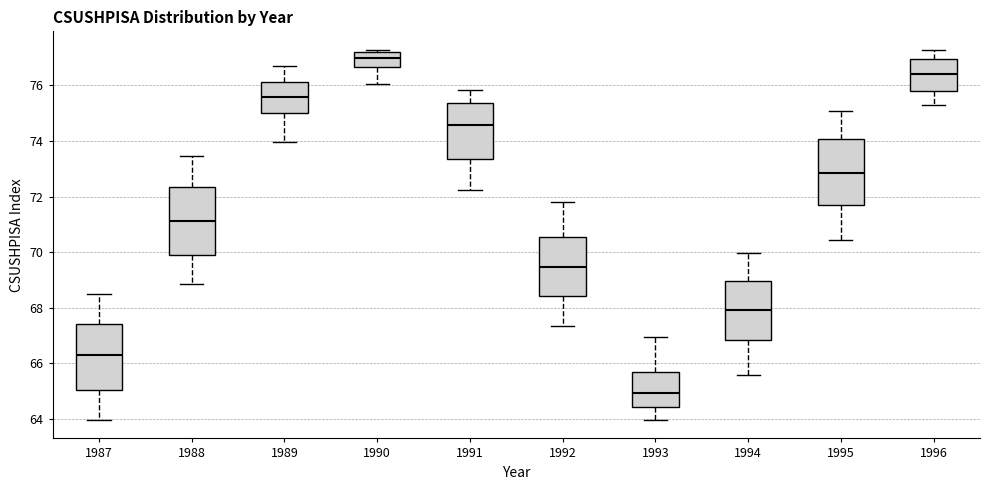

Reading left to right, read every box against the y-axis: the position of its median line, the range the box covers, and the ends of its whiskers. The values are not printed on the chart, so give them approximately, as read against the axis.

1987: median 66.2, box 65.0 to 67.4, whiskers 64.0 to 68.6
1988: median 71.2, box 69.8 to 72.4, whiskers 68.8 to 73.4
1989: median 75.6, box 75.0 to 76.2, whiskers 74.0 to 76.8
1990: median 77.0, box 76.6 to 77.2, whiskers 76.0 to 77.2 (just above the box's upper edge)
1991: median 74.6, box 73.4 to 75.4, whiskers 72.2 to 75.8
1992: median 69.4, box 68.4 to 70.6, whiskers 67.4 to 71.8
1993: median 65.0, box 64.4 to 65.6, whiskers 64.0 to 67.0
1994: median 68.0, box 66.8 to 69.0, whiskers 65.6 to 70.0
1995: median 72.8, box 71.6 to 74.0, whiskers 70.4 to 75.0
1996: median 76.4, box 75.8 to 77.0, whiskers 75.4 to 77.2